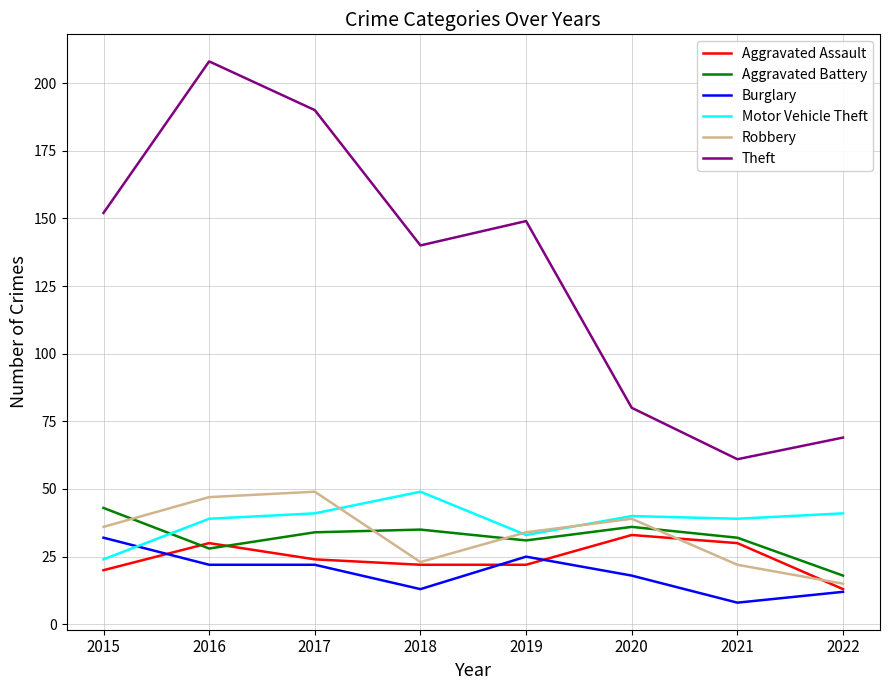

Between which two adjacent categories do Aggravated Assault and Burglary first intersect?

2015 and 2016